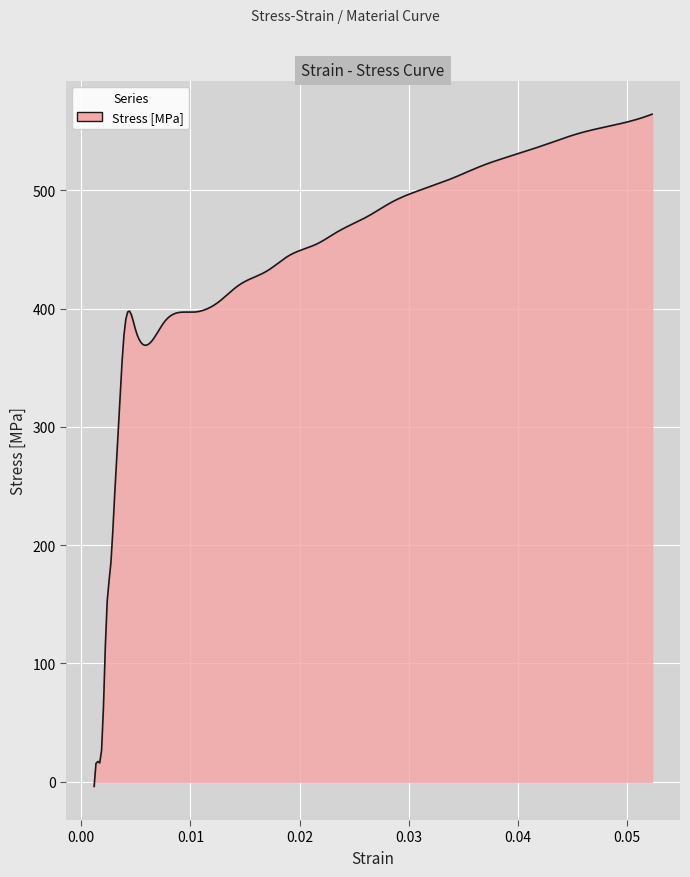

What is the maximum value shown in the chart?

564.4